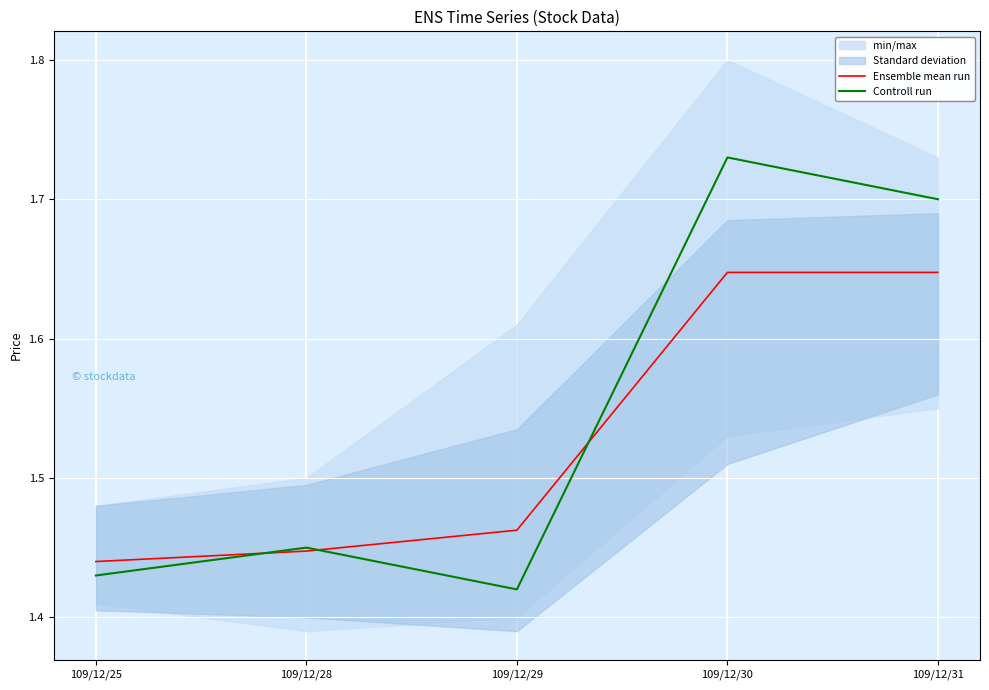

How many interior local valleys does the Controll run series have?

1